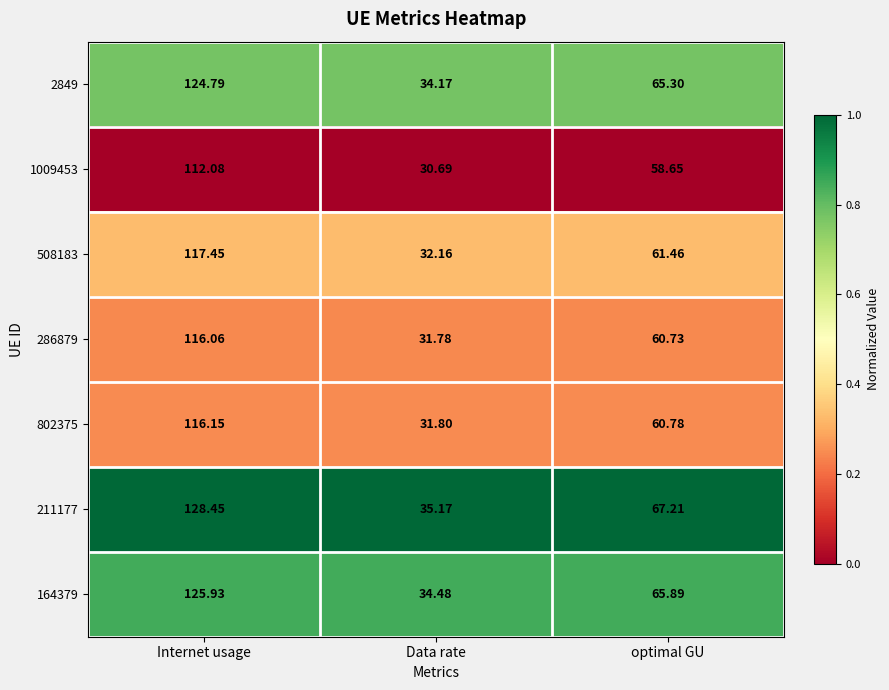

List the labels in order of 211177 value, smallest first.

Data rate, optimal GU, Internet usage